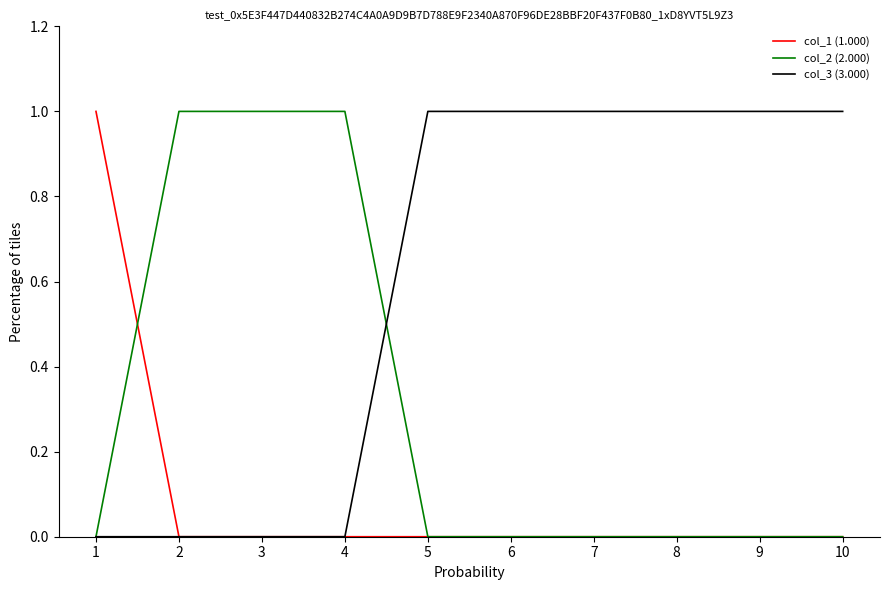

The value of col_1 (1.000) at 10 is 0. True or false?

True